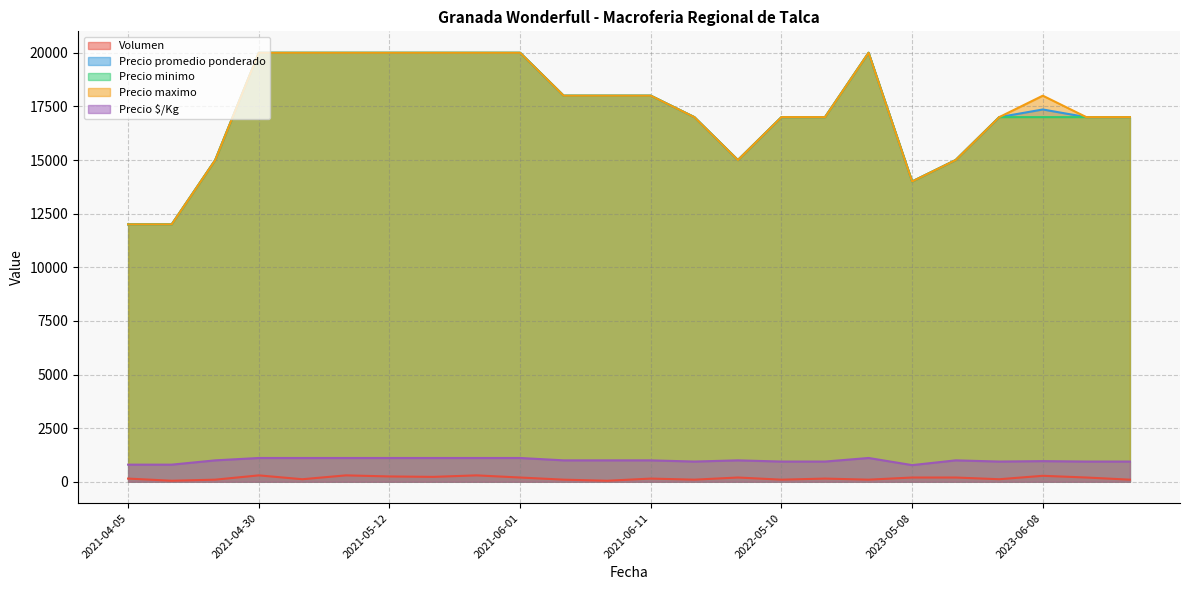

What are all the series names shown in the legend?

Volumen, Precio promedio ponderado, Precio minimo, Precio maximo, Precio $/Kg